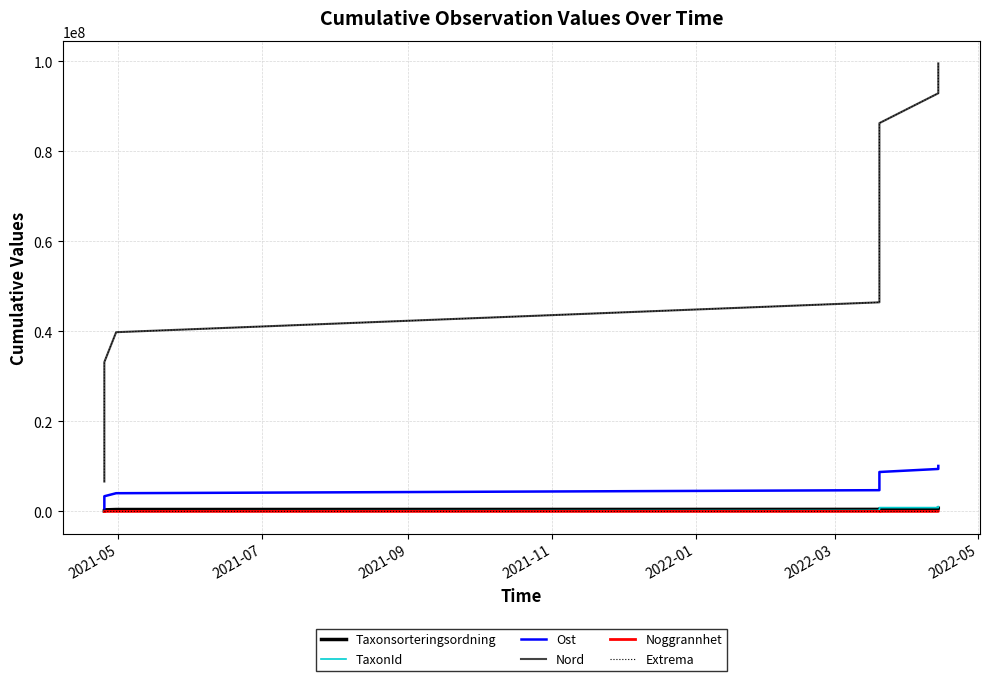

How many values in the TaxonId series exceed 322685?

7